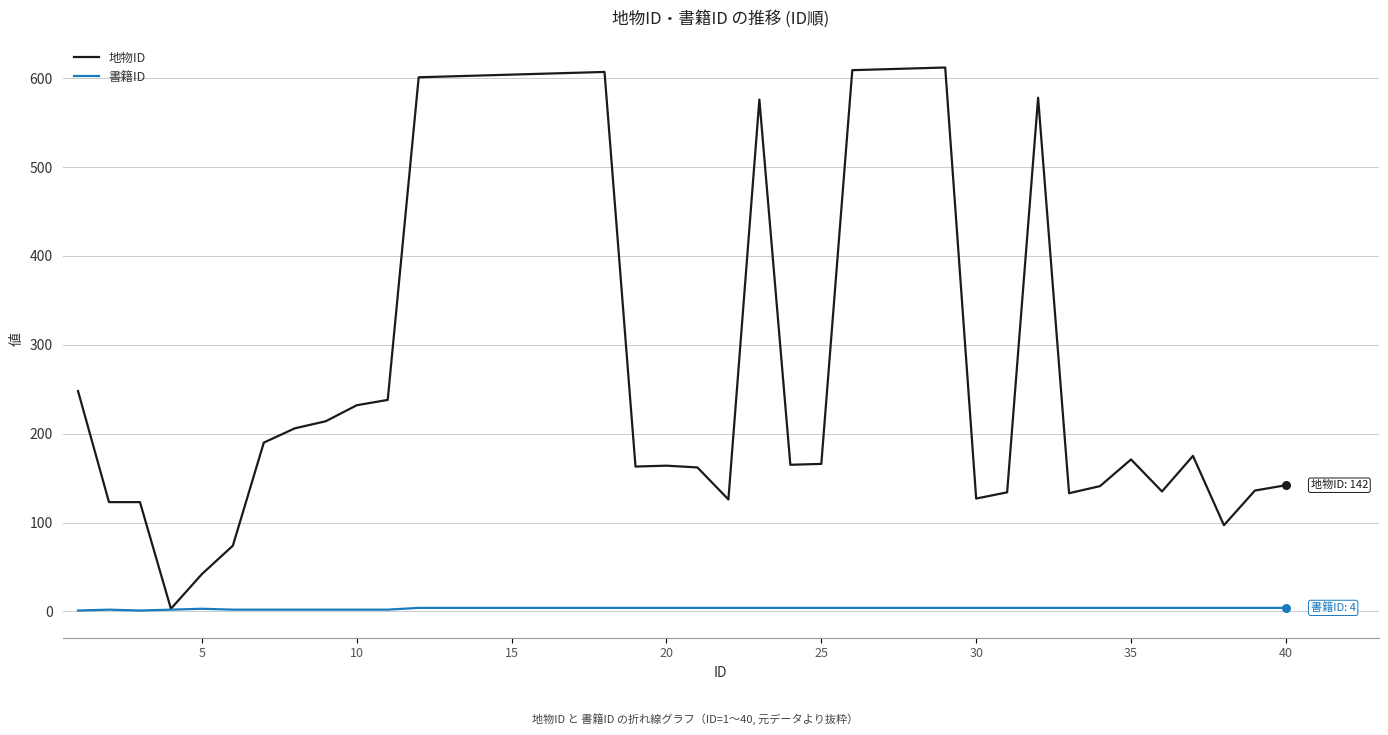

What are all the series names shown in the legend?

地物ID, 書籍ID